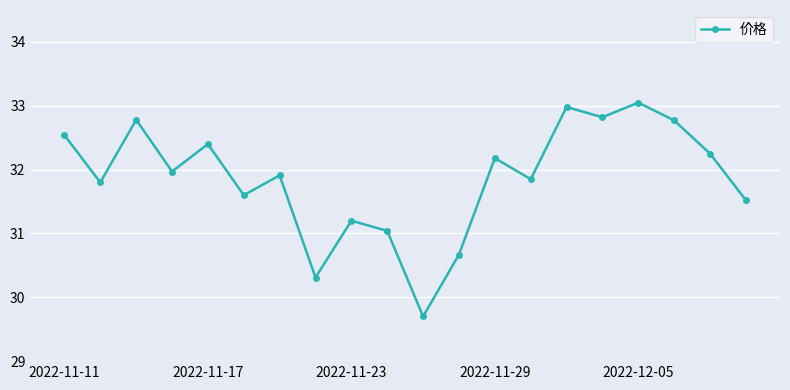

True or false: the data has more than 0 interior local peaks.

True